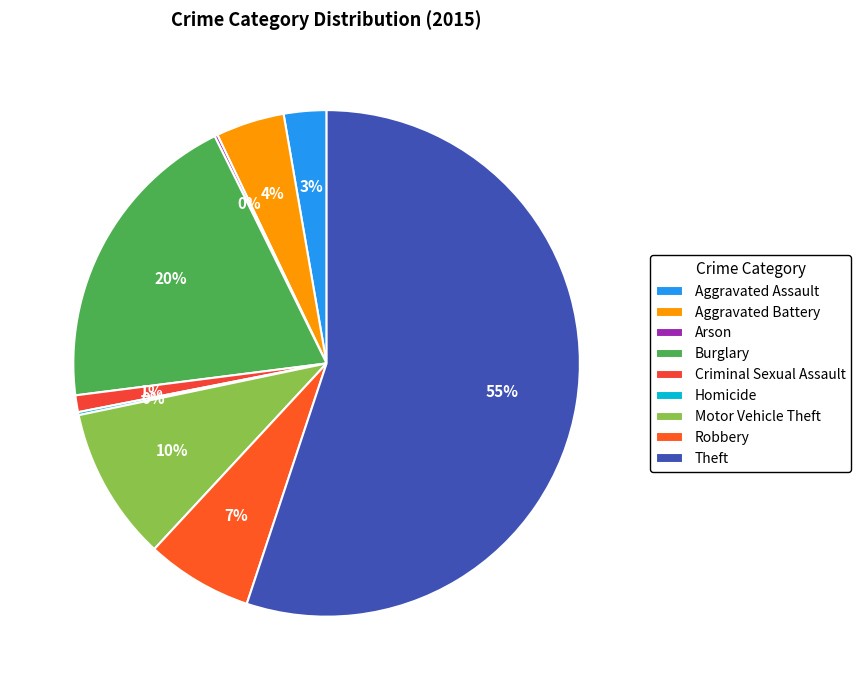

To the nearest percent, what is the average slice percentage?

11%